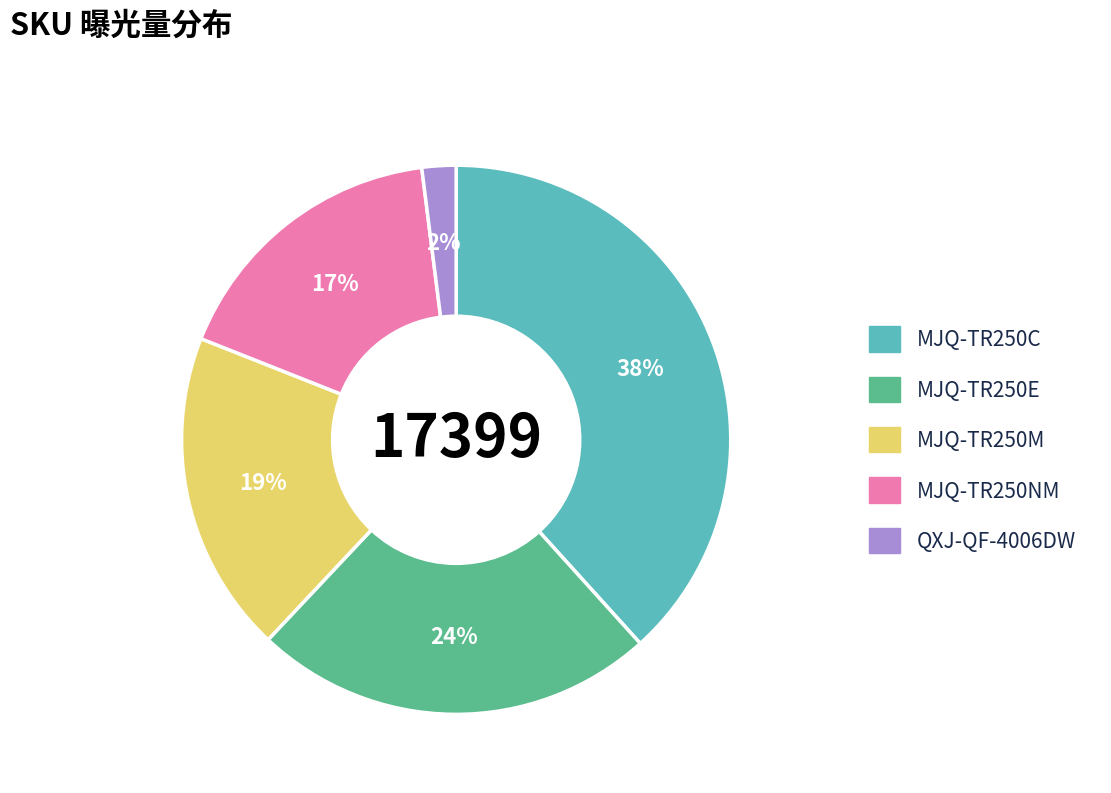

To the nearest percent, what is the average slice percentage?

20%